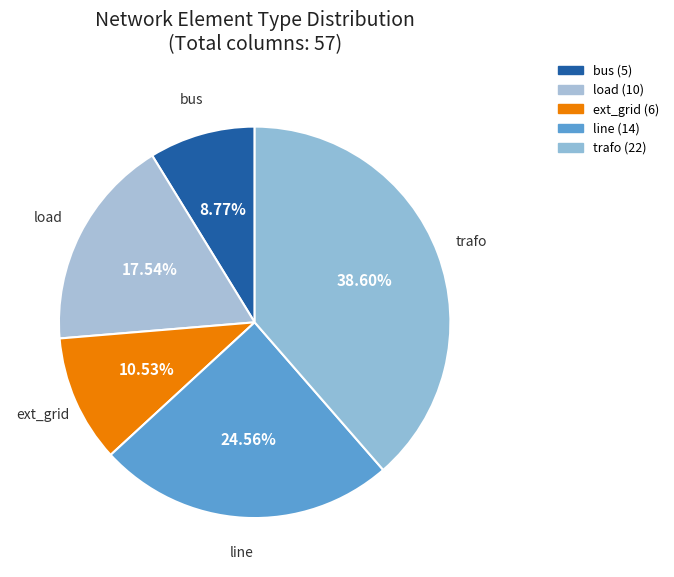

Rank the categories by value from highest to lowest.

trafo, line, load, ext_grid, bus